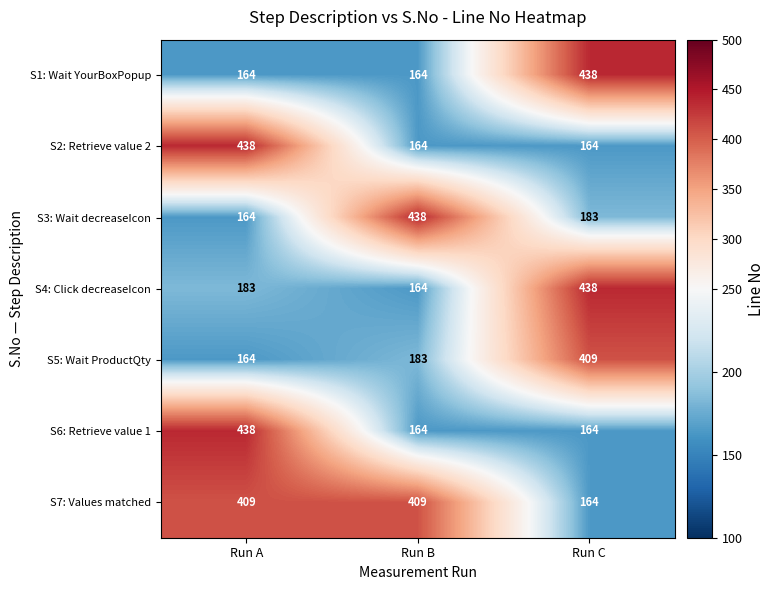

What is the difference between the S5: Wait ProductQty values at Run B and Run C?

226